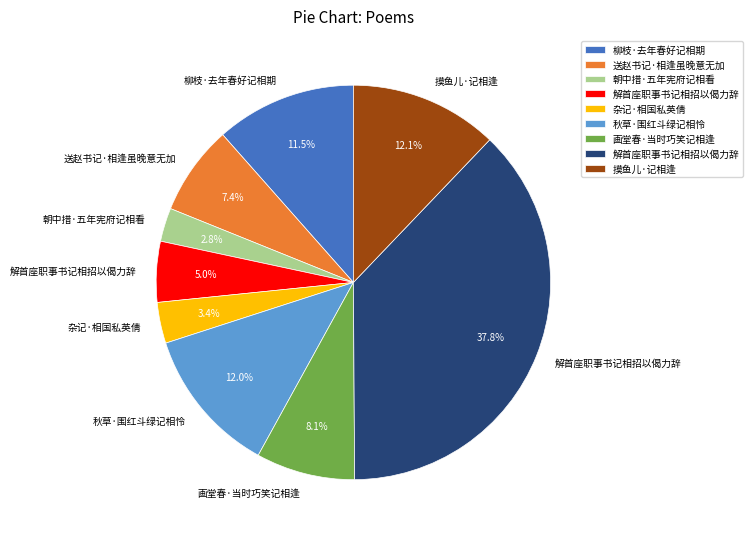

Count the number of slices in the pie.

9